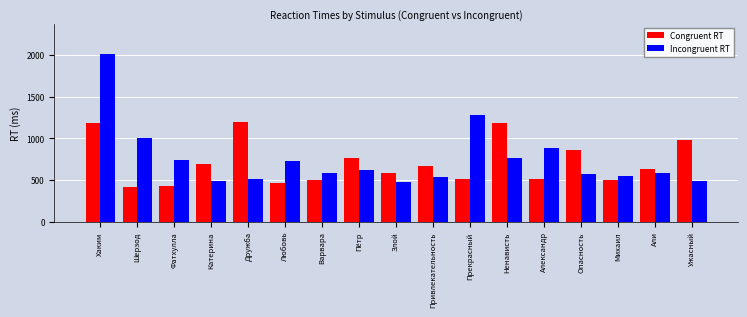

Which series has the largest range (max minus min)?

Incongruent RT